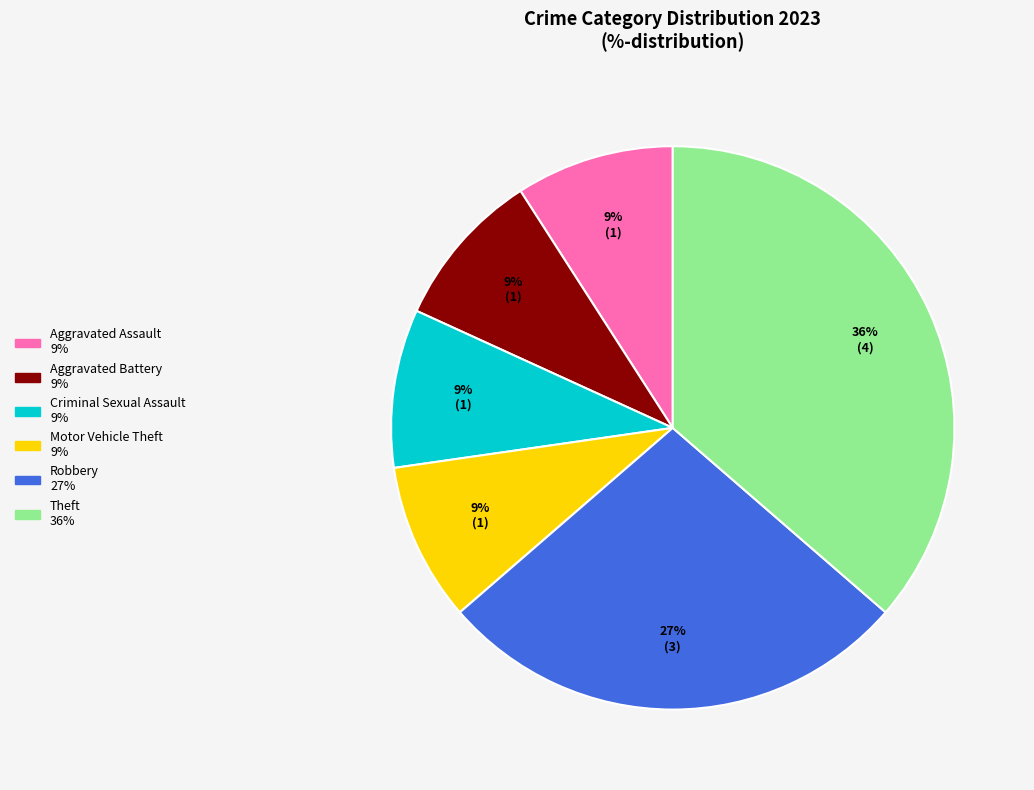

How many segments does this pie chart have?

6